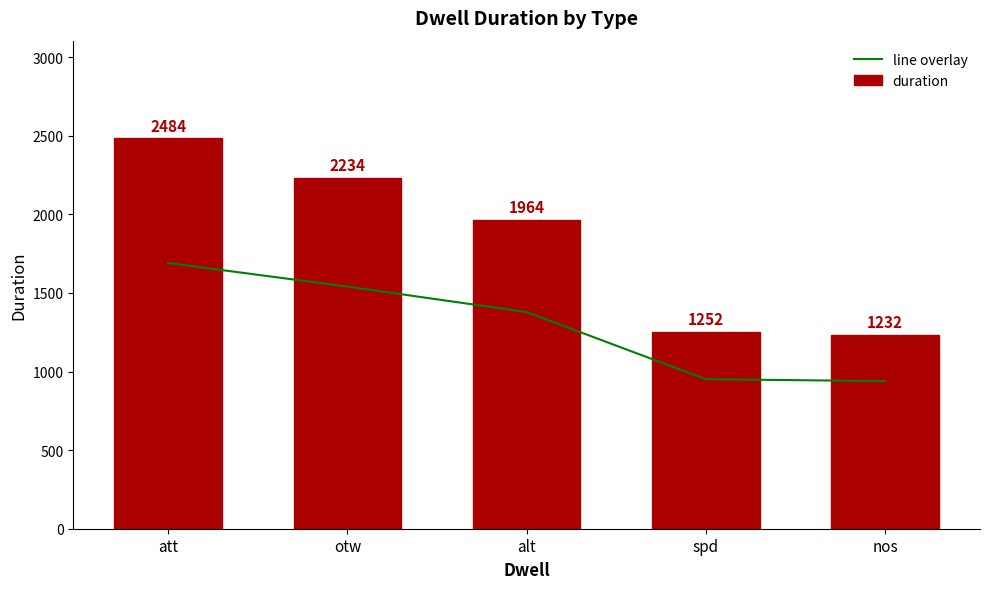

At how many categories does at least one series exceed 1793?

3